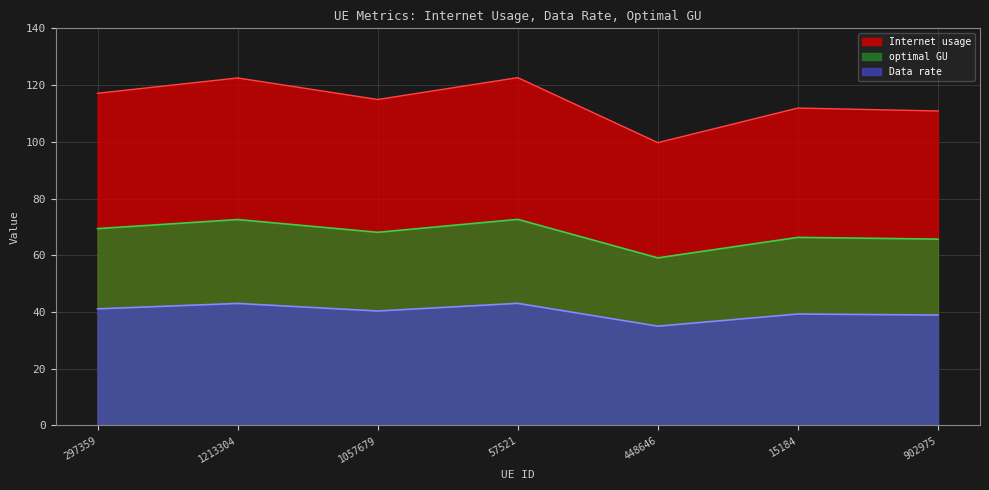

At which label does optimal GU reach its minimum?

448646